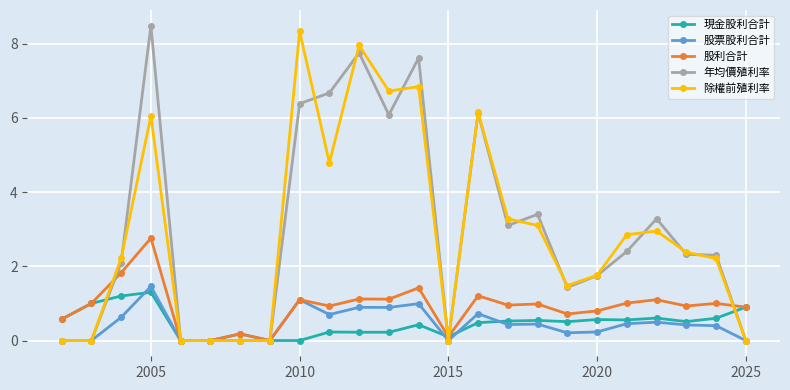

How many categories are shown in the chart?

24